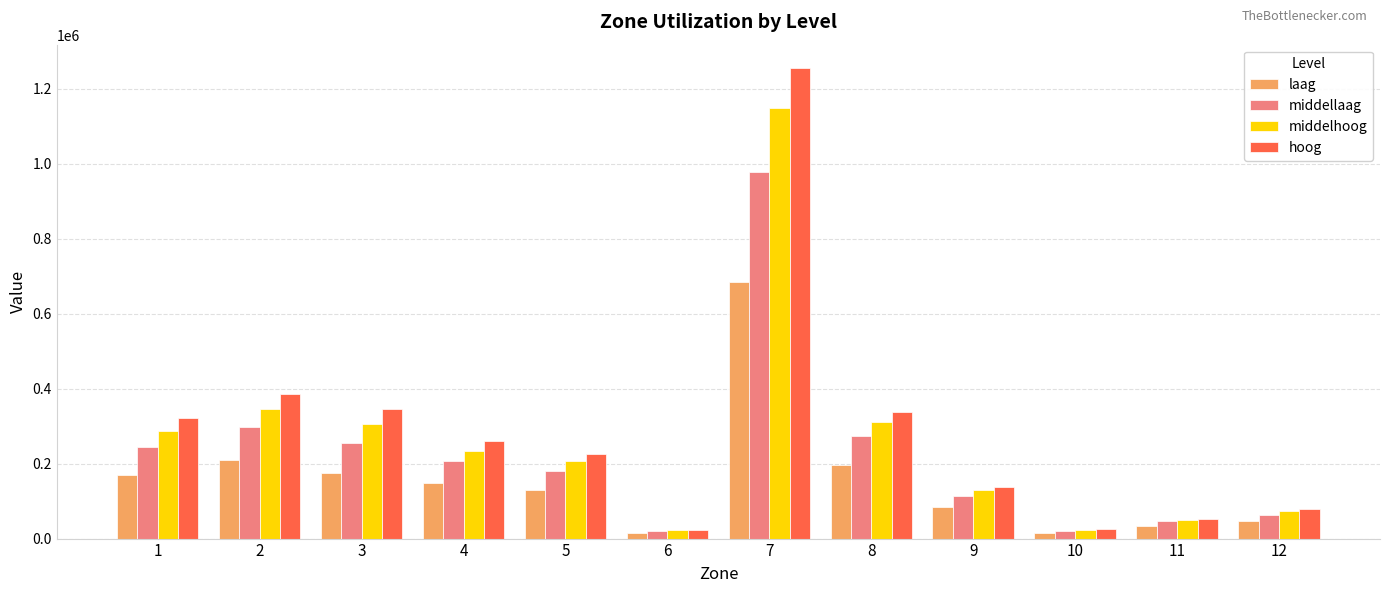

Is the value of middellaag at 3 greater than the value of laag at 1?

Yes